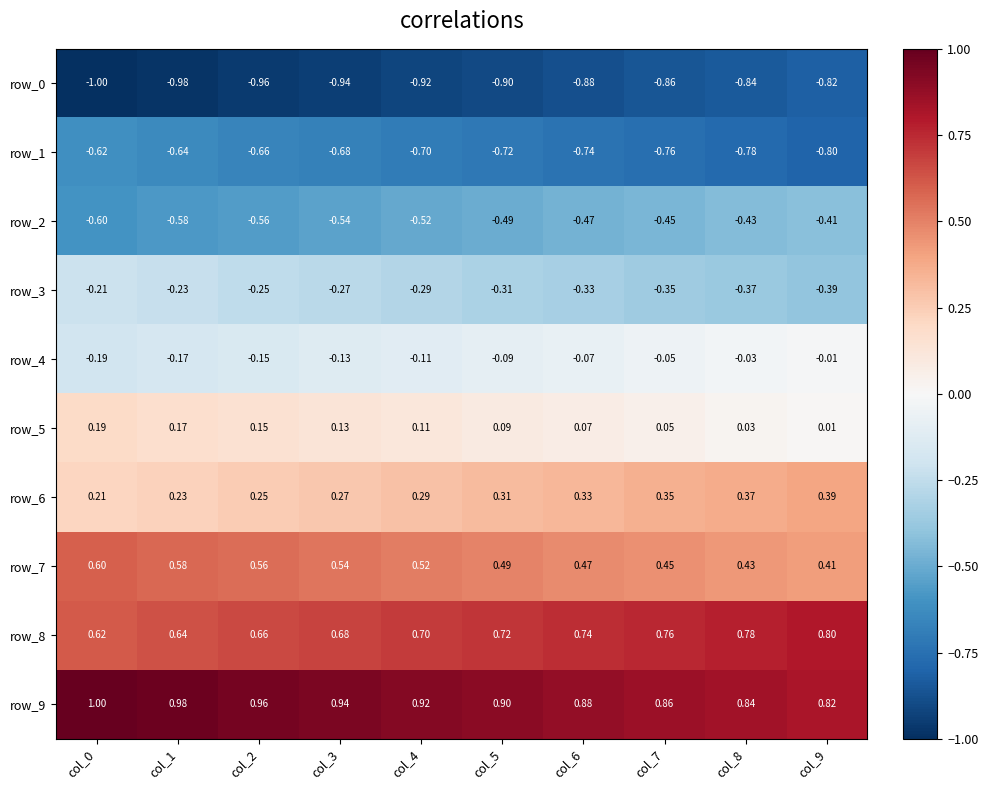

Is the value of row_0 at col_7 greater than the value of row_2 at col_0?

No